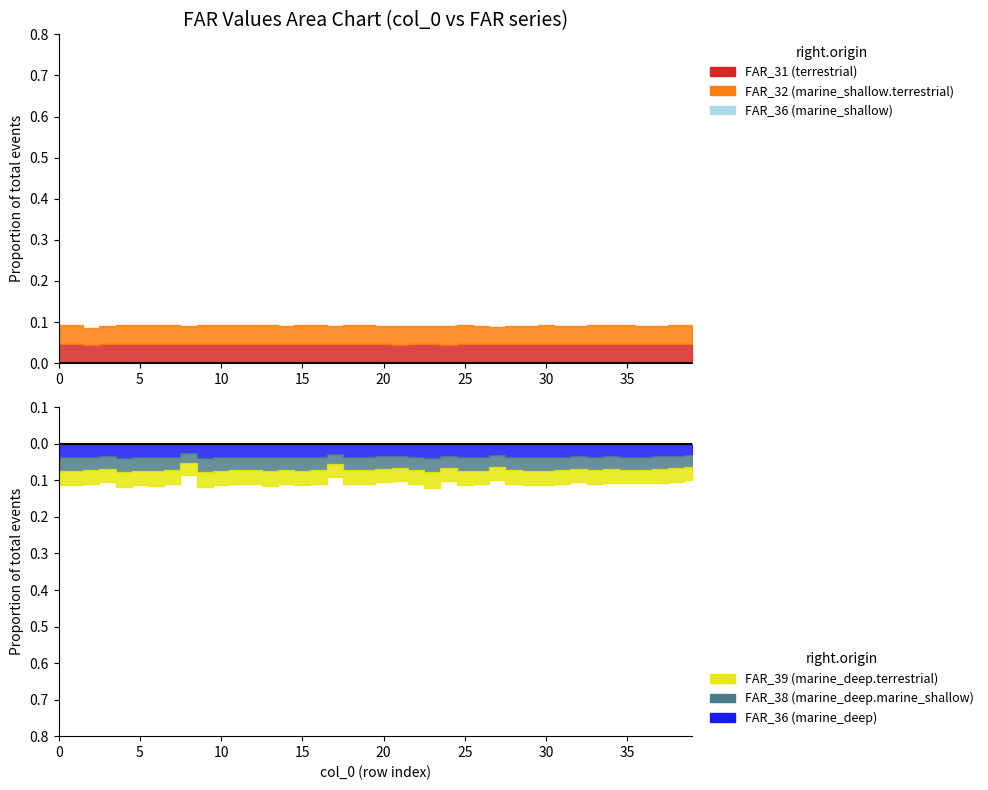

How many lines are shown in the chart?

5